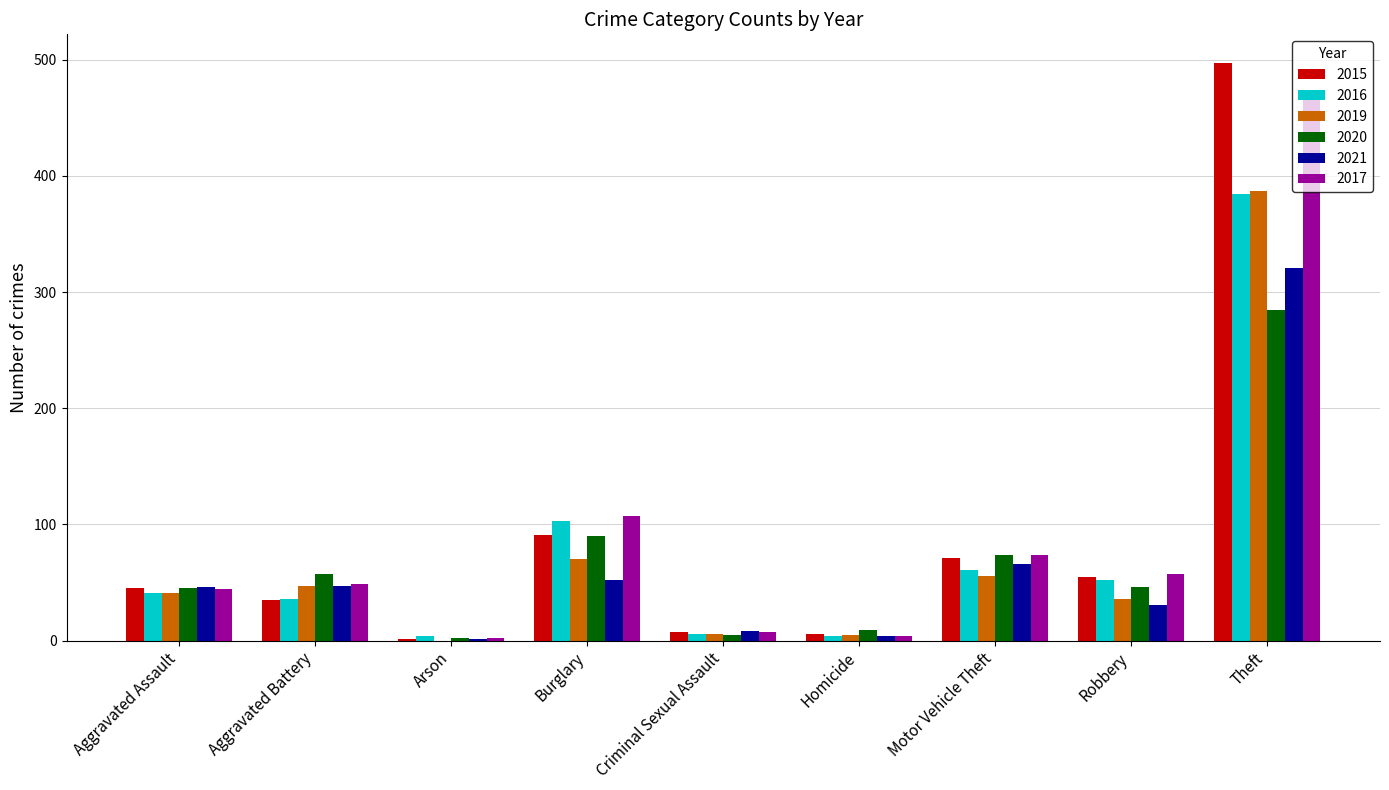

Which series has the widest spread of values?

2015